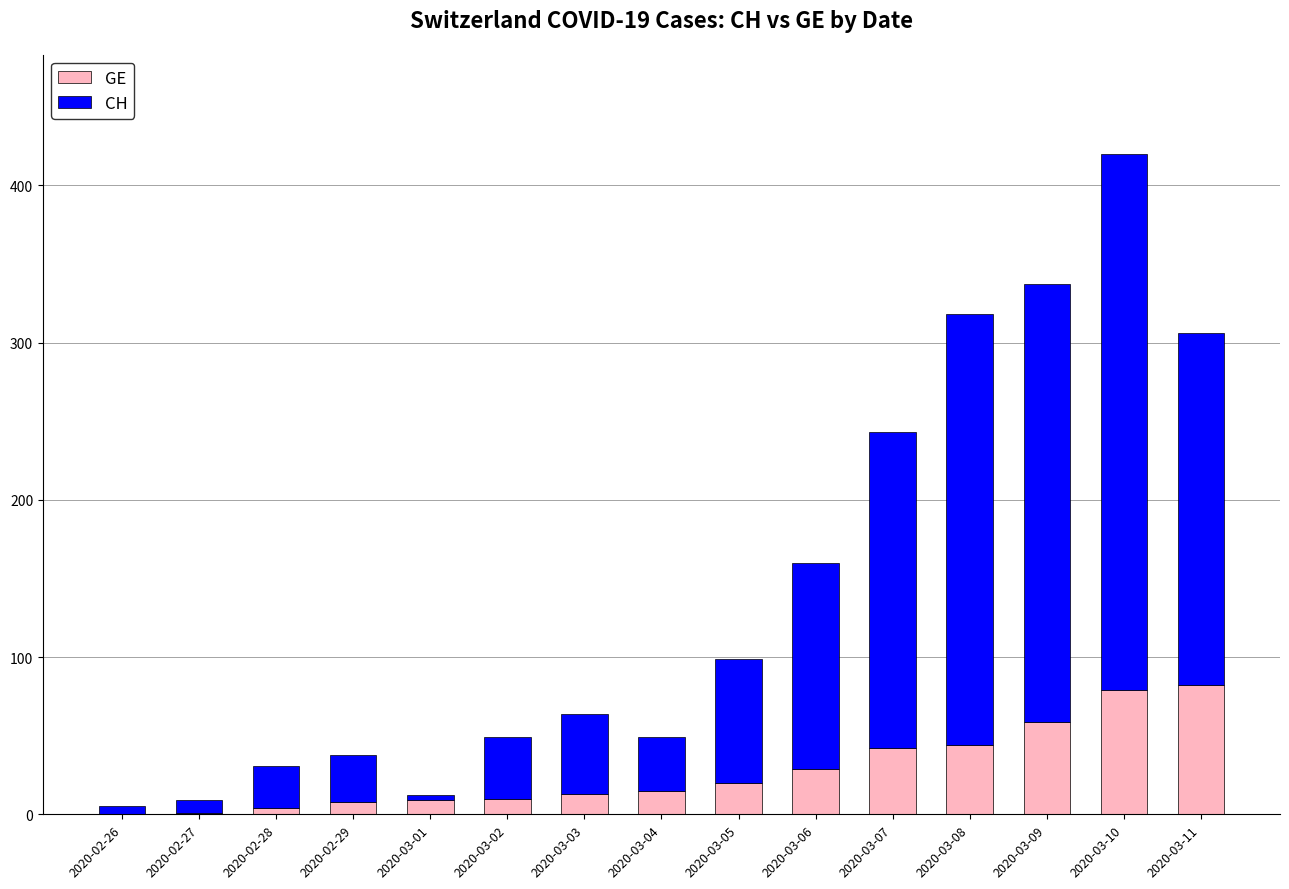

What is the total value across all series at 2020-02-28?

31